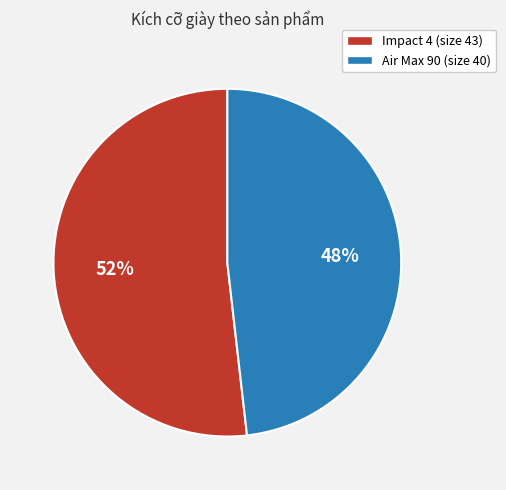

Rank the categories by value from lowest to highest.

Air Max 90, Impact 4